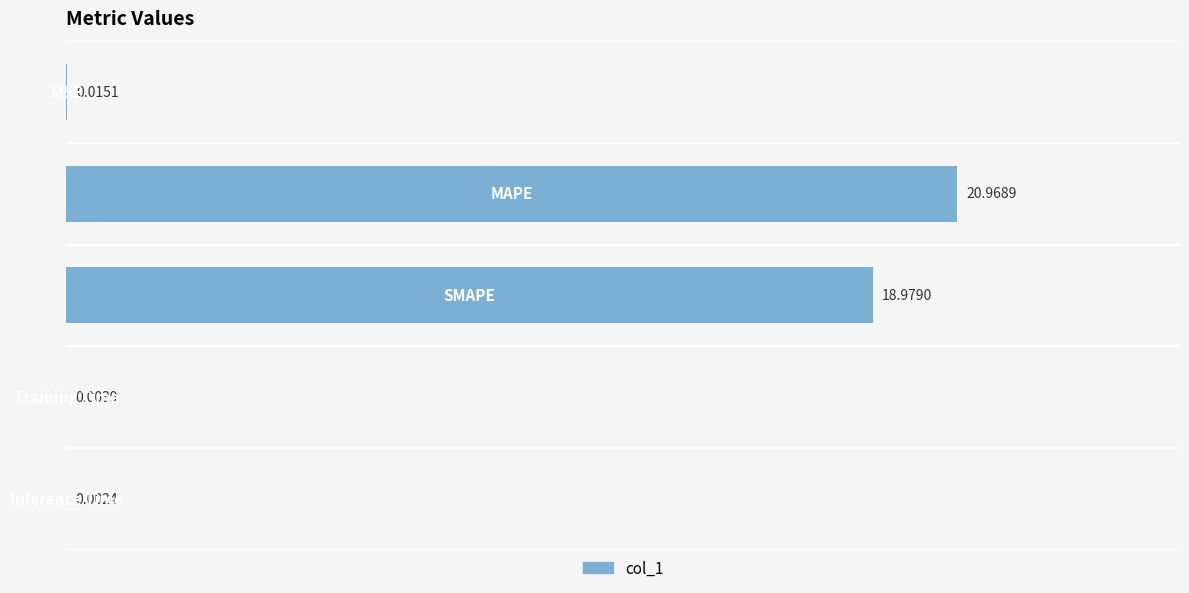

What is the sum of all values?

40.0